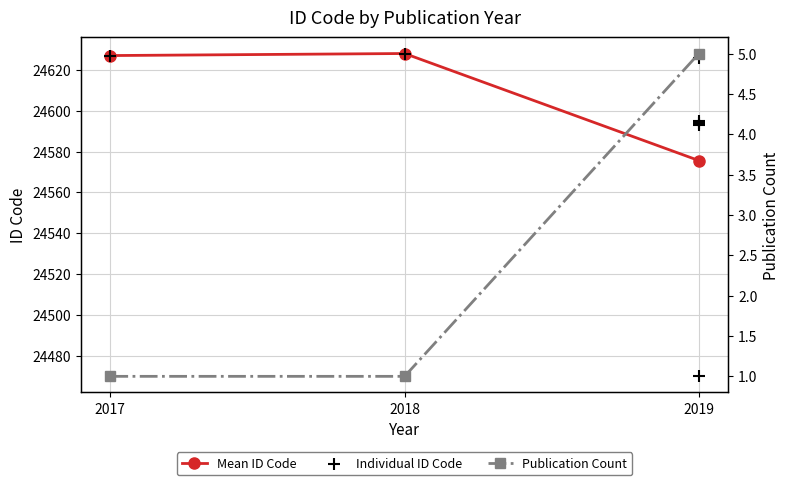

What is the ratio of the value at 2018 to the value at 2017?

1.0